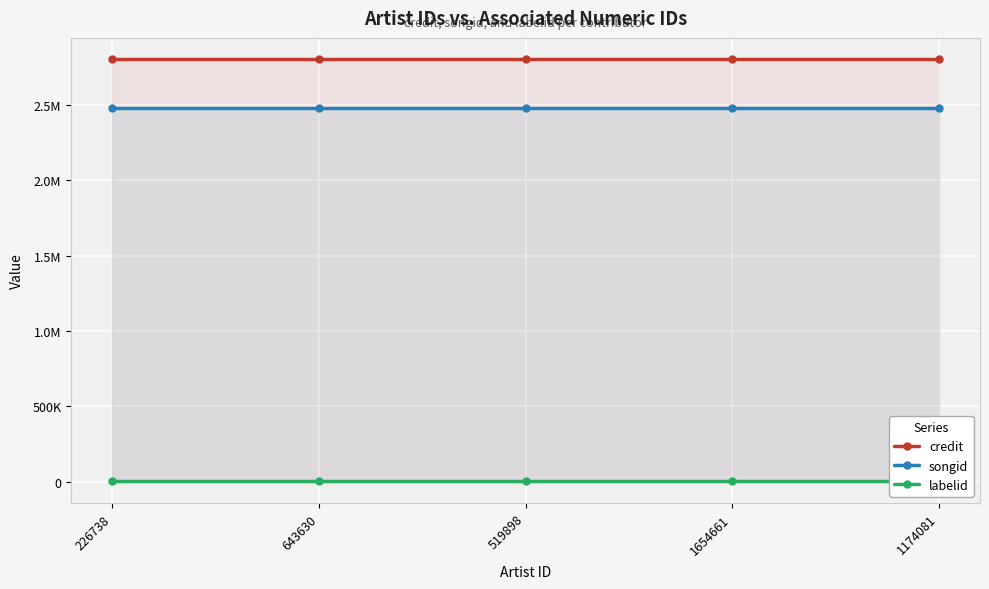

What is the spread (max minus min) of values at 519898?

2796084